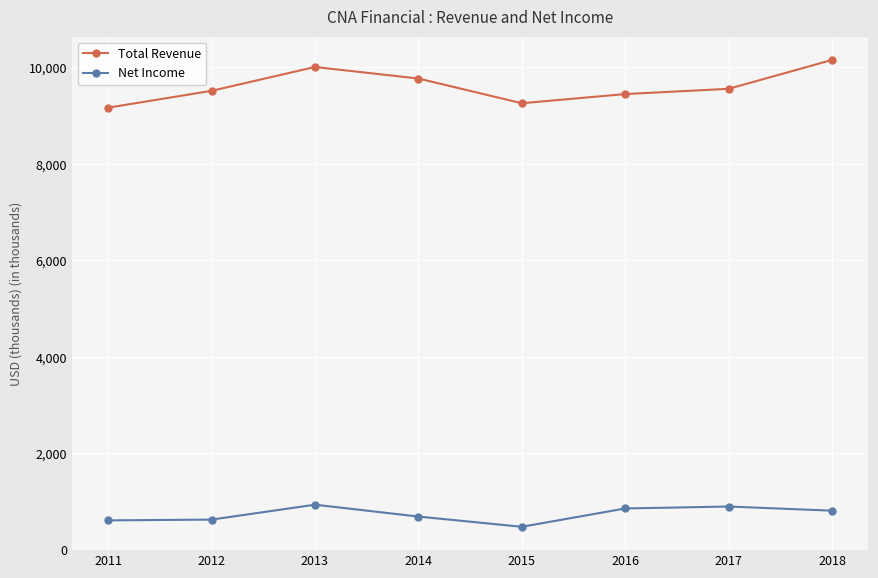

Is this an area chart (filled region under the line)?

No